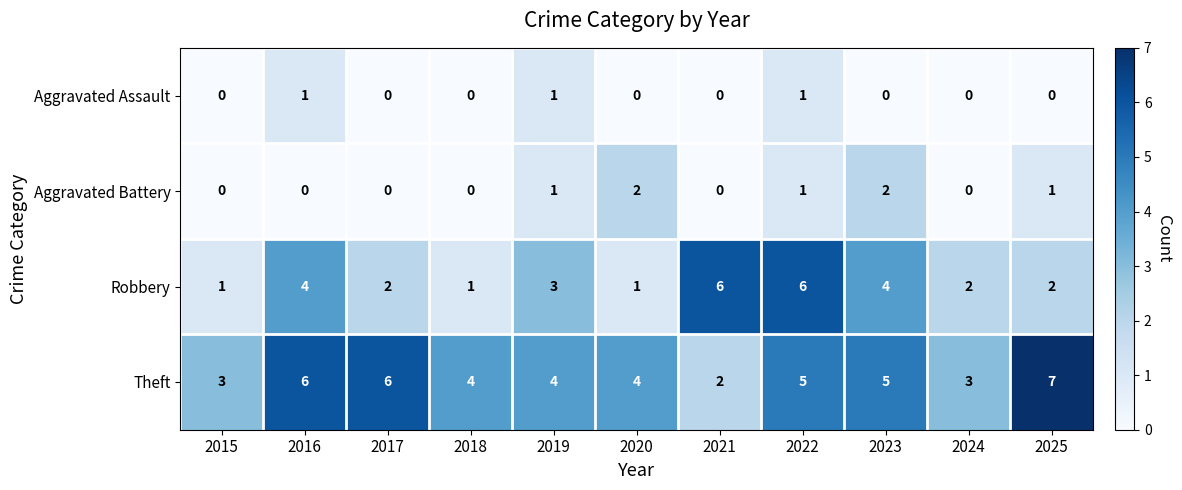

How many series are shown in this chart?

4